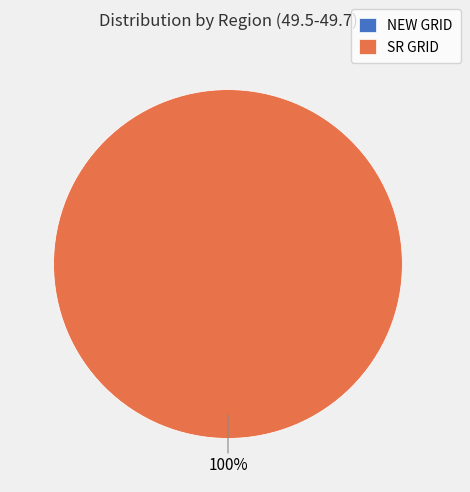

Which category accounts for the majority?

SR GRID